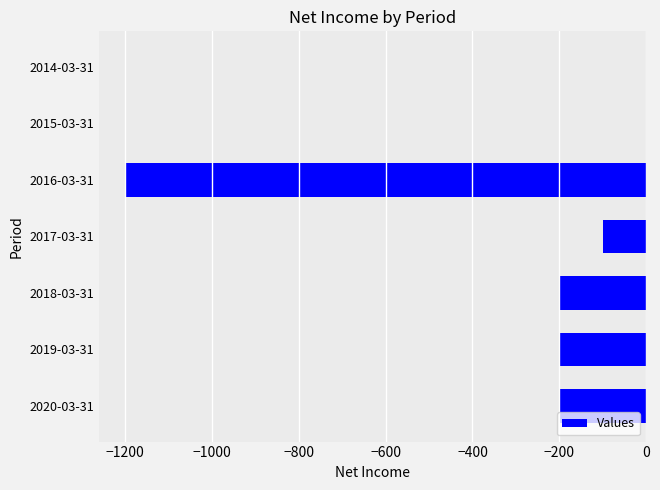

Reading top to bottom, what are all the values shown in this chart?

2014-03-31=0	2015-03-31=0	2016-03-31=-1200	2017-03-31=-100	2018-03-31=-200	2019-03-31=-200	2020-03-31=-200